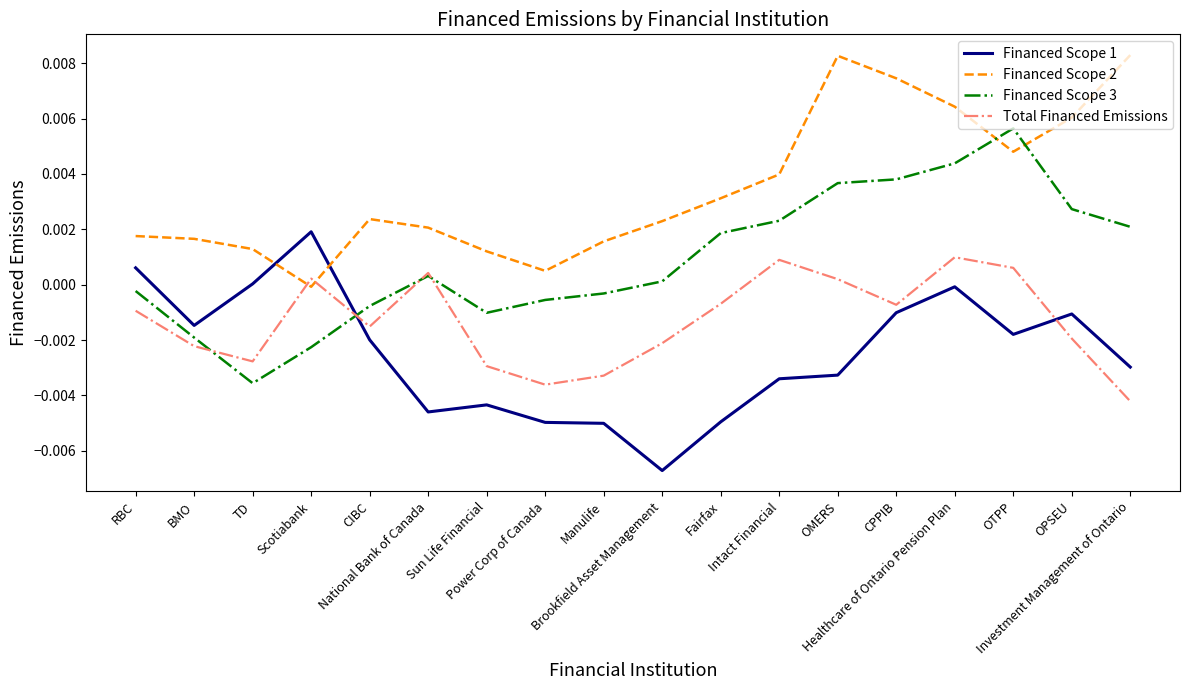

Rank the series by their maximum value, from lowest to highest.

Total Financed Emissions, Financed Scope 1, Financed Scope 3, Financed Scope 2